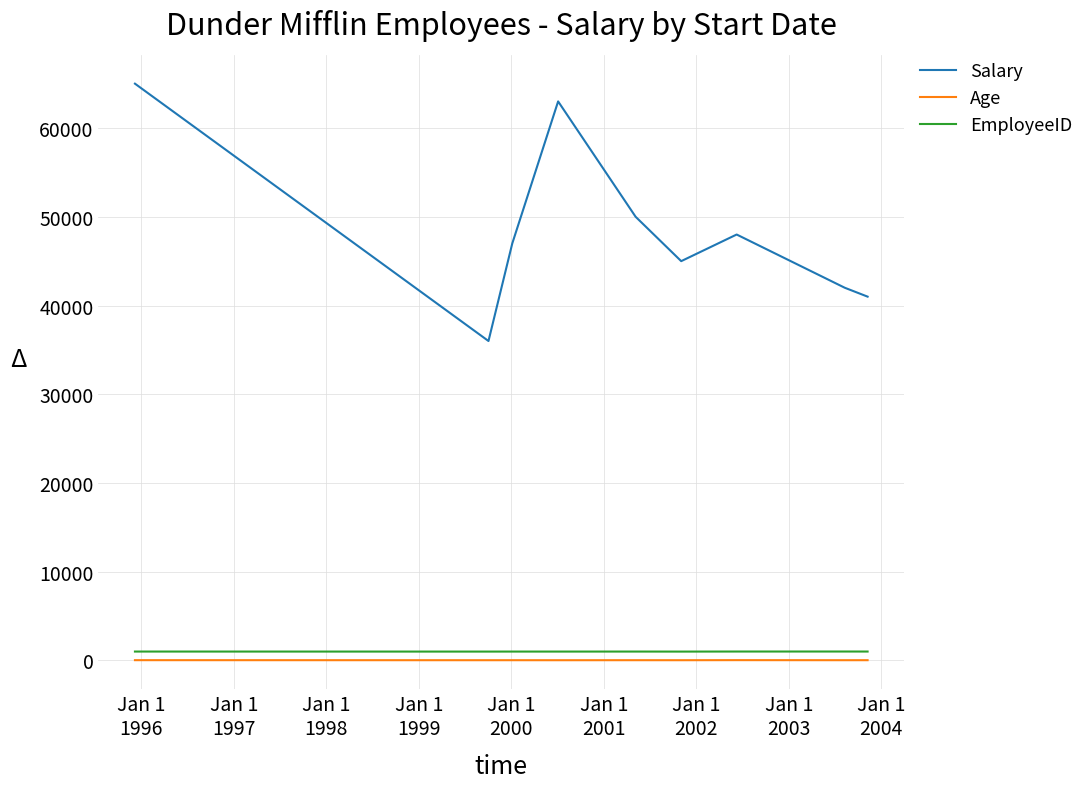

Which series has the largest total across all categories?

Salary